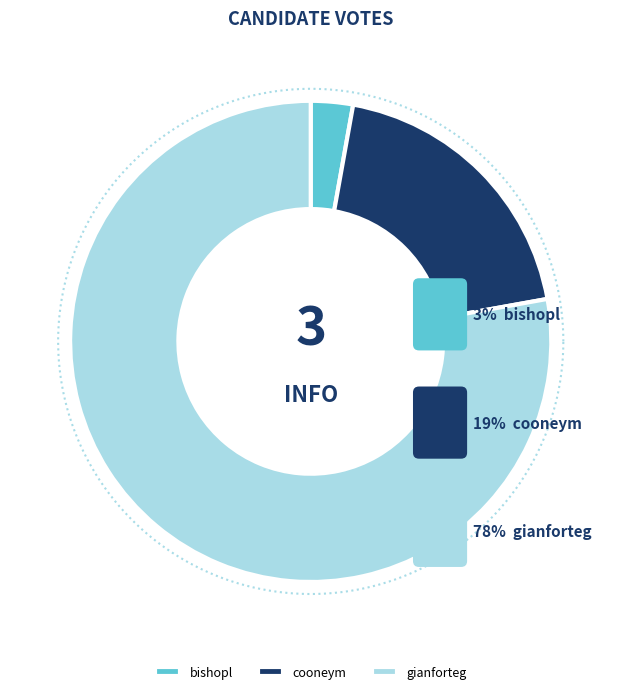

The cooneym slice represents 5% of the pie. True or false?

False